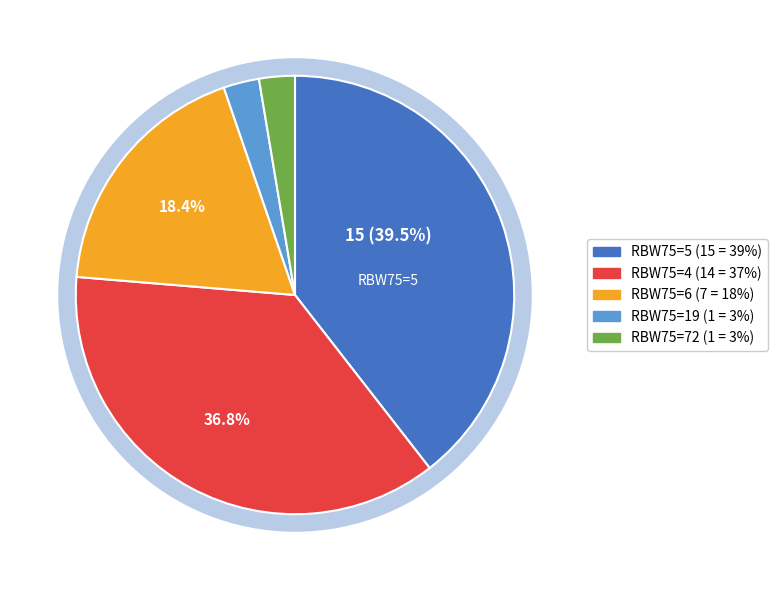

True or false: 11 accounts for 20% of the total.

False